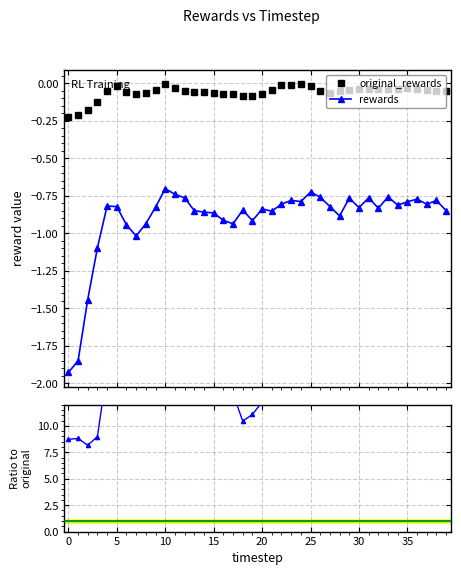

How many interior local valleys does the rewards / original_rewards series have?

8